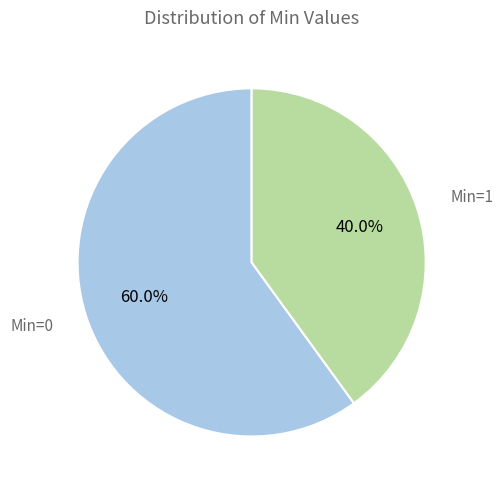

Is there a majority slice in this chart?

Yes